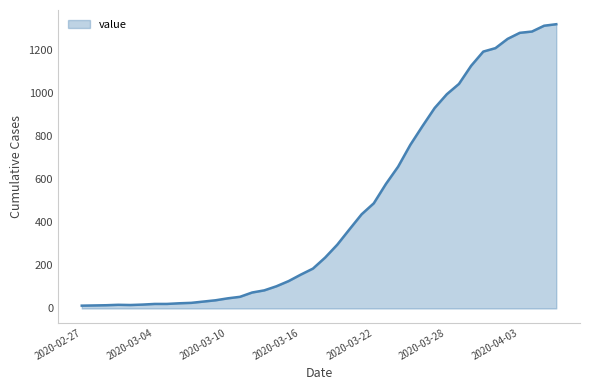

How many lines are shown in the chart?

1